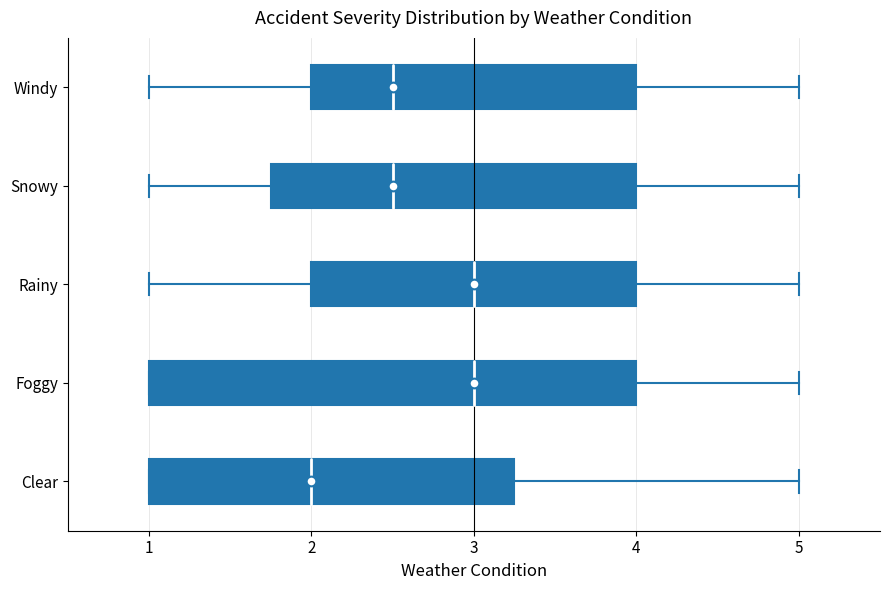

Reading bottom to top, read every box against the x-axis: the position of its median line, the range the box covers, and the ends of its whiskers. The values are not printed on the chart, so give them approximately, as read against the axis.

Clear: median 2.0, box 1.0 to 3.3, whiskers 1.0 to 5.0
Foggy: median 3.0, box 1.0 to 4.0, whiskers 1.0 to 5.0
Rainy: median 3.0, box 2.0 to 4.0, whiskers 1.0 to 5.0
Snowy: median 2.5, box 1.8 to 4.0, whiskers 1.0 to 5.0
Windy: median 2.5, box 2.0 to 4.0, whiskers 1.0 to 5.0